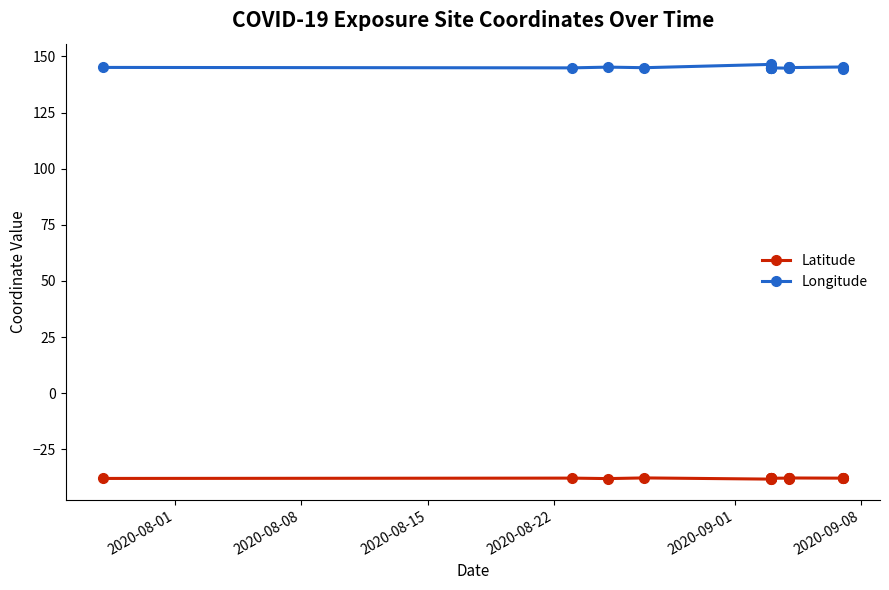

The value of Longitude at 8 is 188.8. True or false?

False